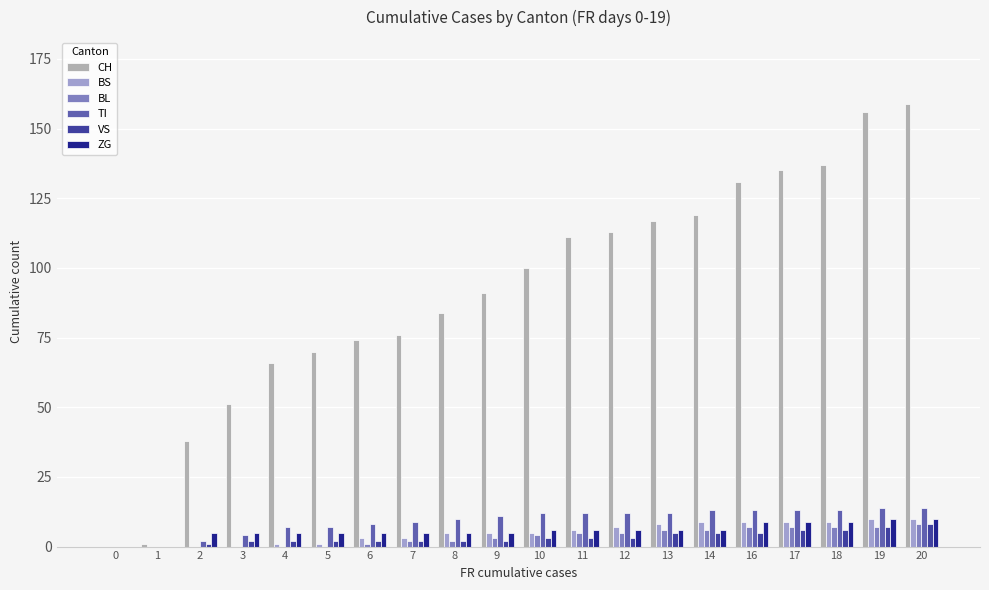

What is the total value across all series at 6?

93